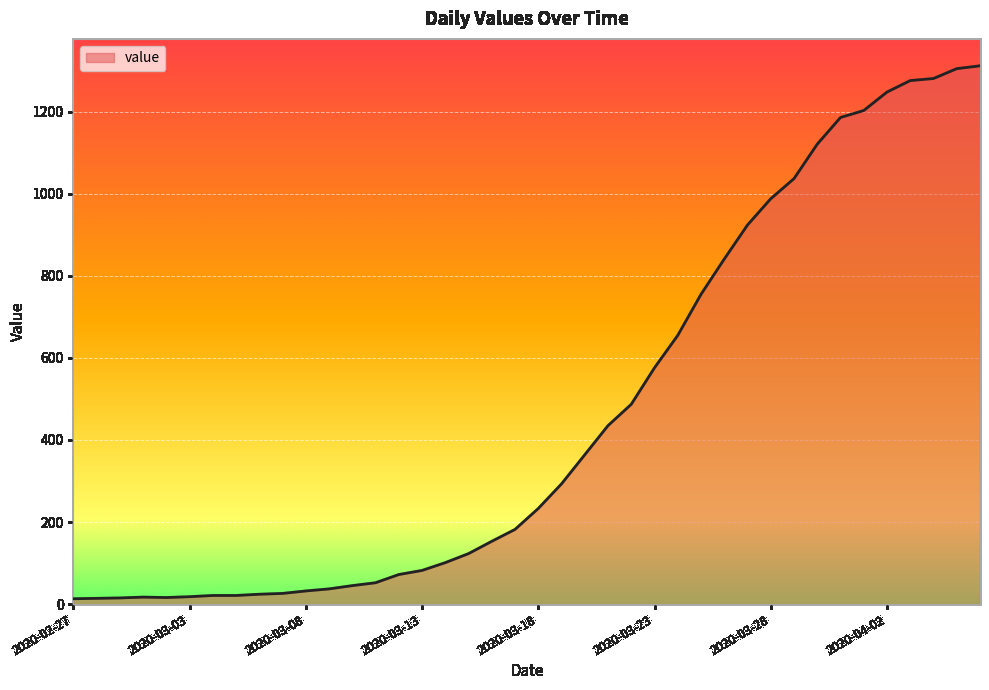

What is the greatest value displayed?

1312